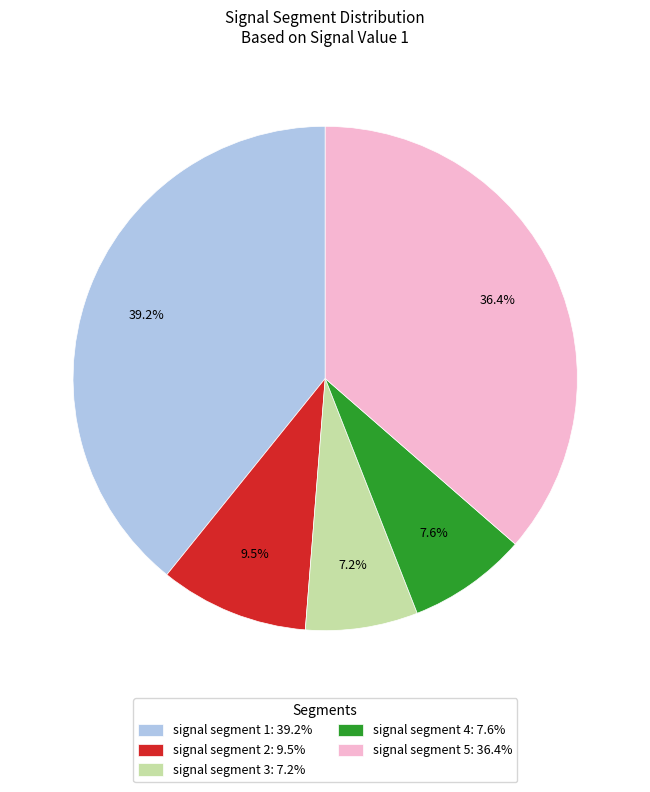

What portion of the pie excludes signal segment 5: 36.4%?

63.6%